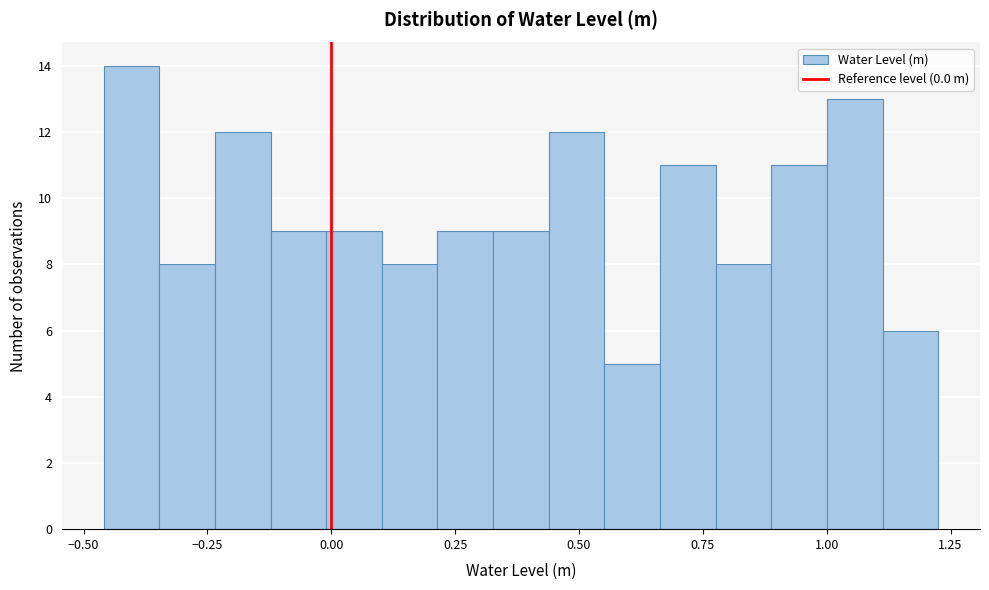

Read against the x-axis, roughly where is the centre of the tallest bar?

-0.40